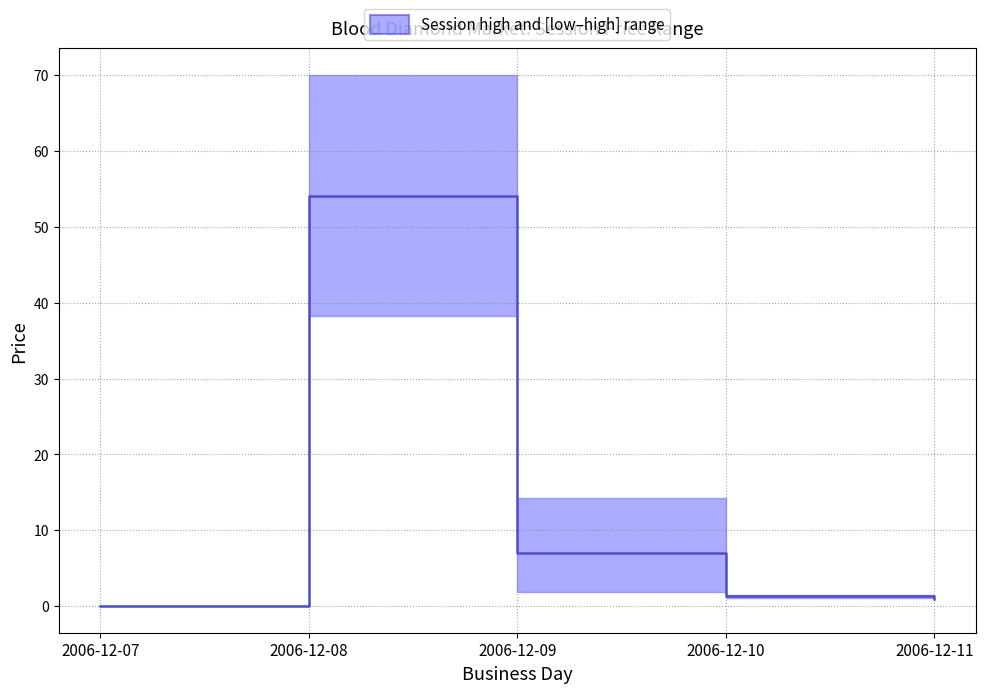

The value at 2006-12-07 is -25.5. True or false?

False